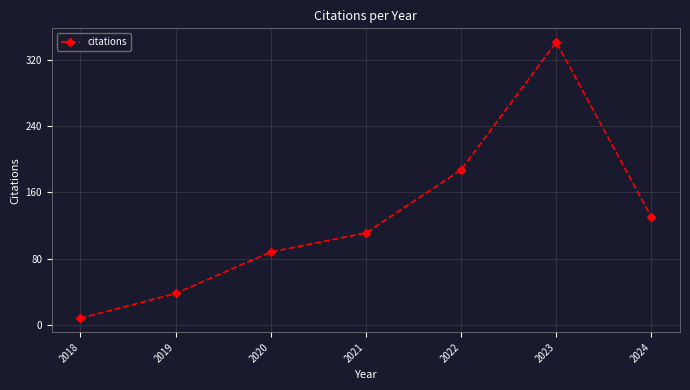

What is the difference between the values at 2019 and 2022?

149